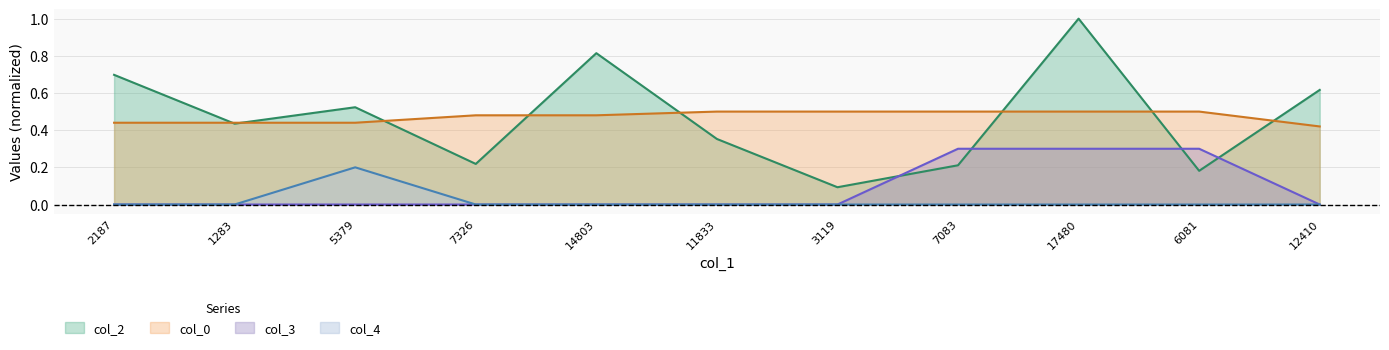

In col_4, how many points are higher than both neighbors (excluding endpoints)?

1